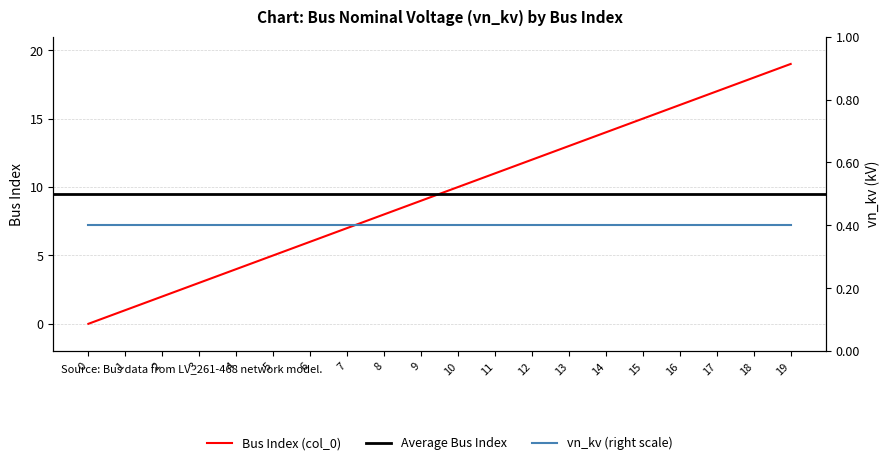

Reading right to left, extract all data points from this chart.

19	18	17	16	15	14	13	12	11	10	9	8	7	6	5	4	3	2	1	0